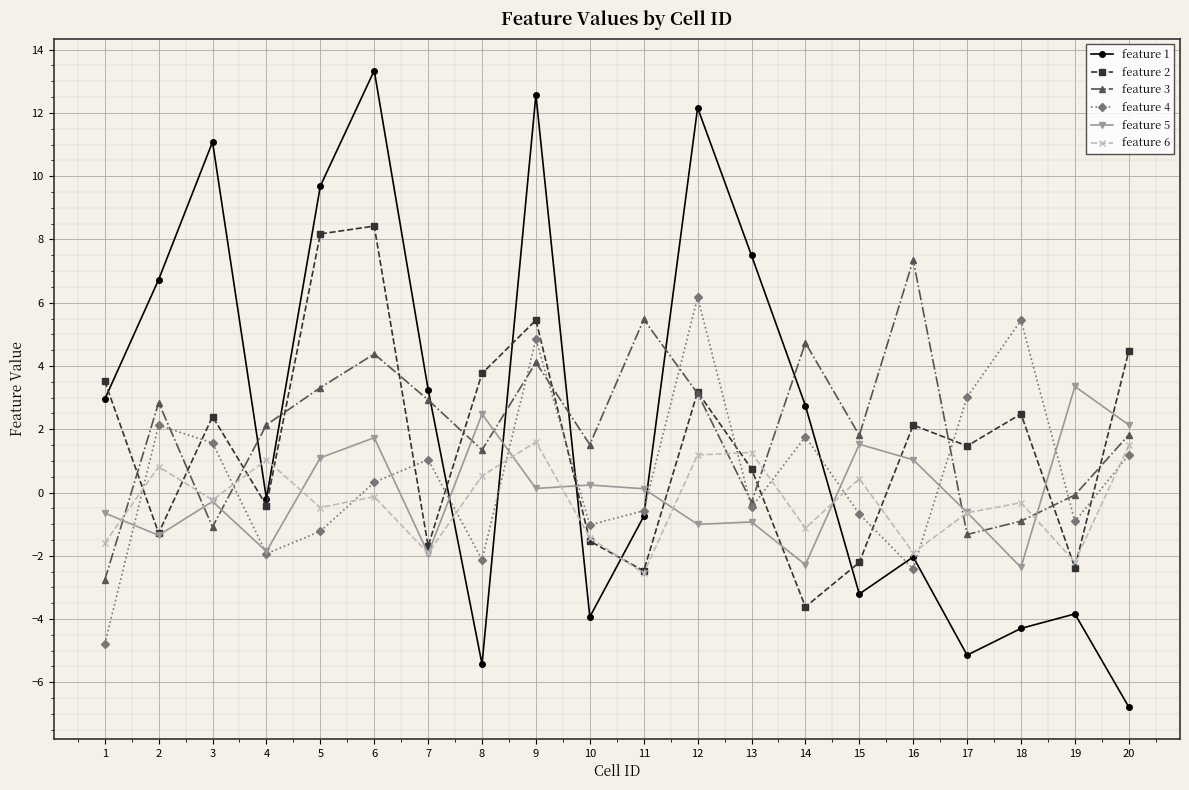

Which series has the largest range (max minus min)?

feature 1